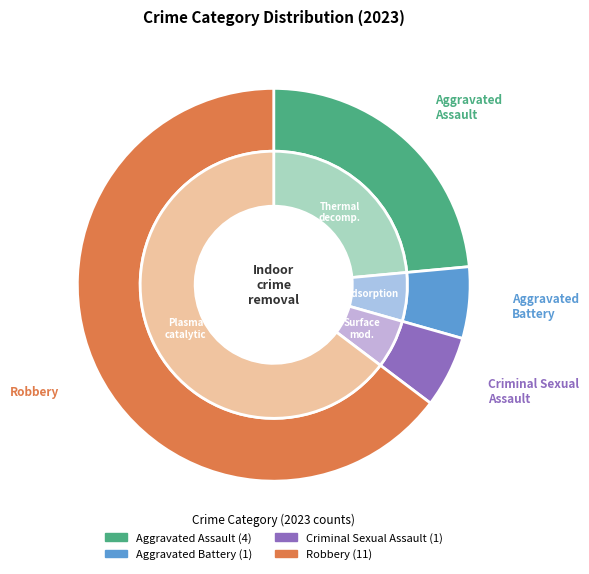

To the nearest percent, what is the average slice percentage?

25%